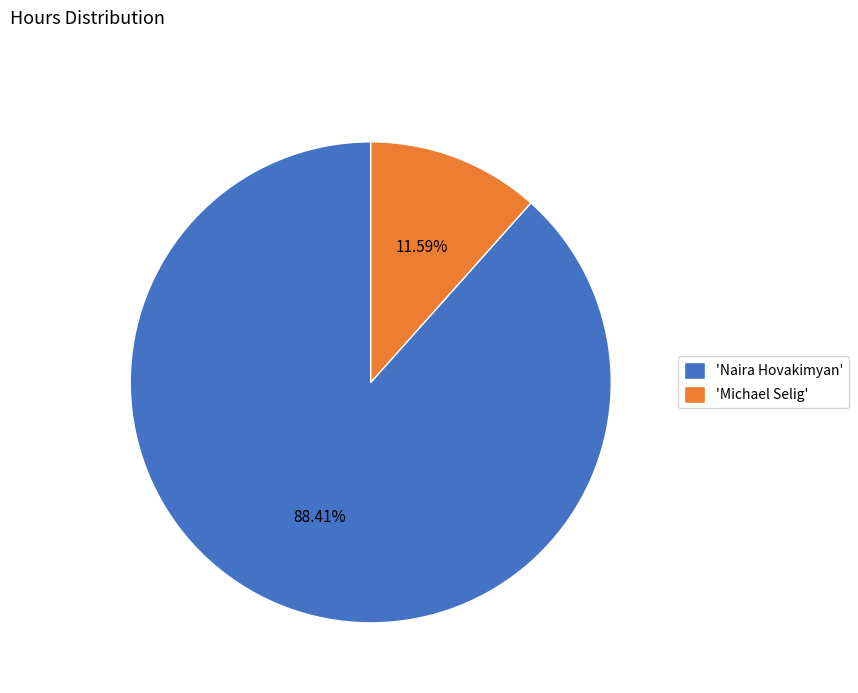

Do 'Naira Hovakimyan' and 'Michael Selig' together represent more than half of the pie?

Yes